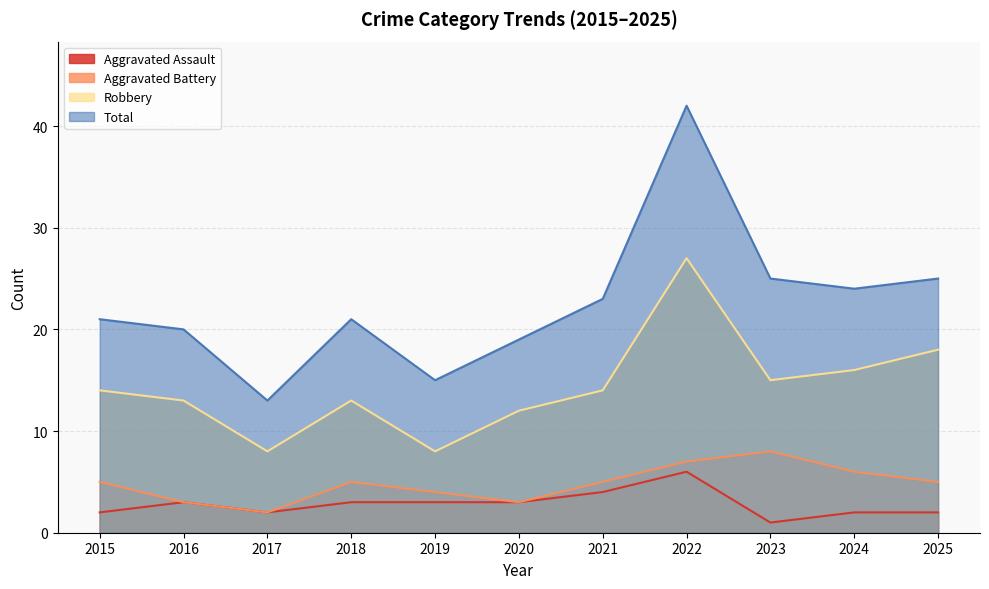

What is the total value across all series at 2016?

39